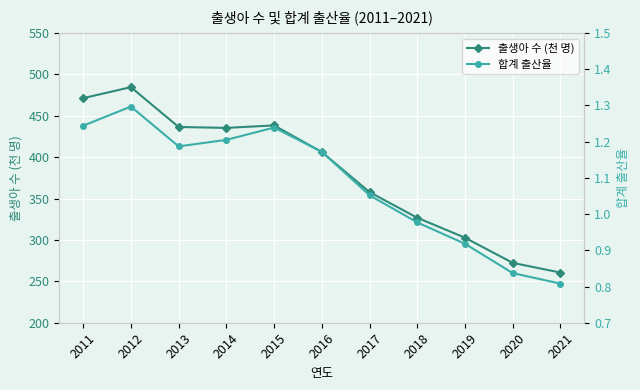

What is the lowest value of the 출생아 수 (천 명) series?

260.6